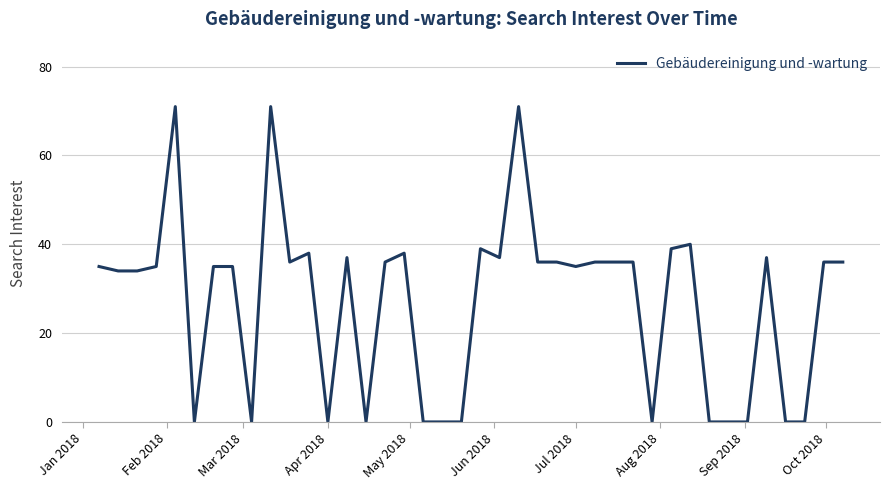

What is the maximum value shown in the chart?

71